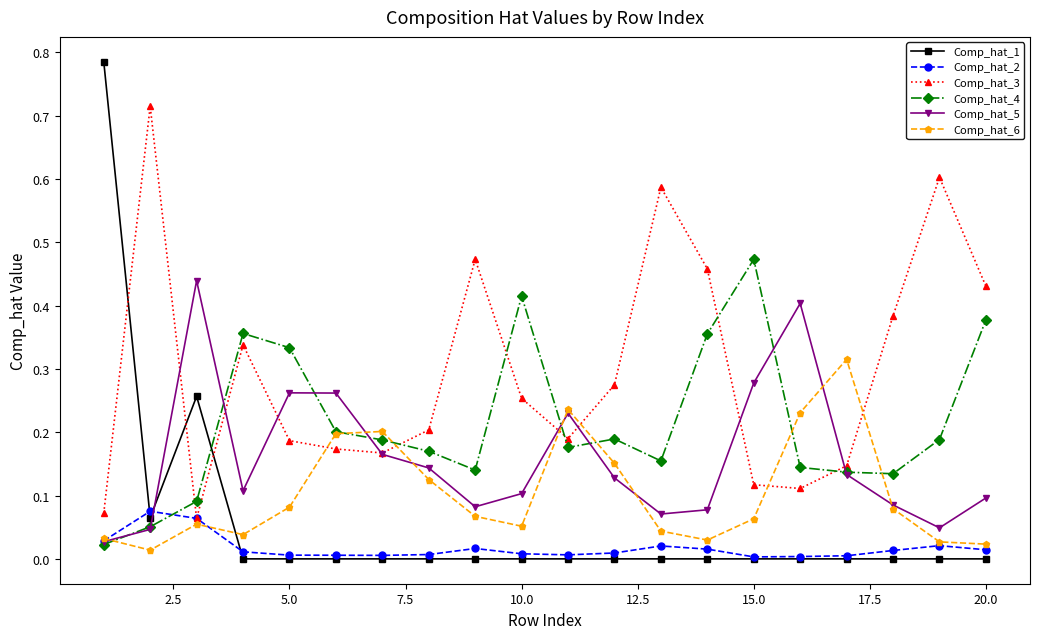

How many interior local valleys does the Comp_hat_5 series have?

4